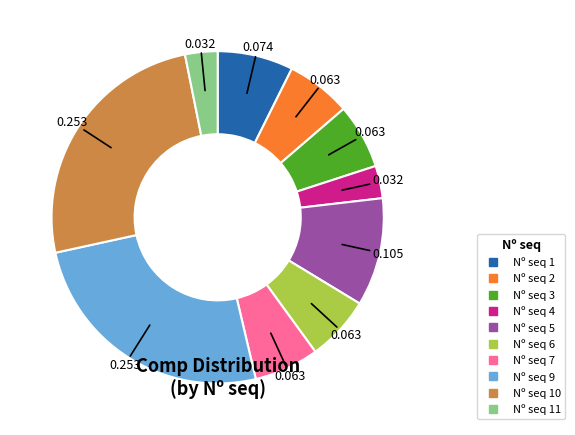

Is there a majority slice in this chart?

No